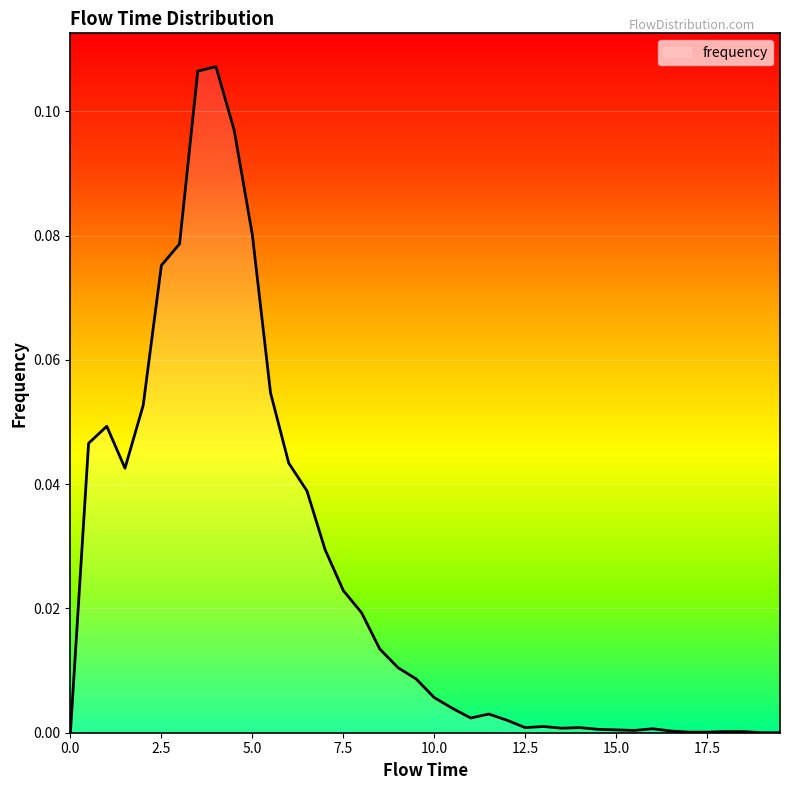

Rank the categories by value from highest to lowest.

4.0, 3.5, 4.5, 5.0, 3.0, 2.5, 5.5, 2.0, 1.0, 0.5, 6.0, 1.5, 6.5, 7.0, 7.5, 8.0, 8.5, 9.0, 9.5, 10.0, 10.5, 11.5, 11.0, 12.0, 13.0, 12.5, 14.0, 13.5, 16.0, 14.5, 15.0, 15.5, 16.5, 18.0, 18.5, 17.0, 17.5, 0.0, 19.0, 19.5